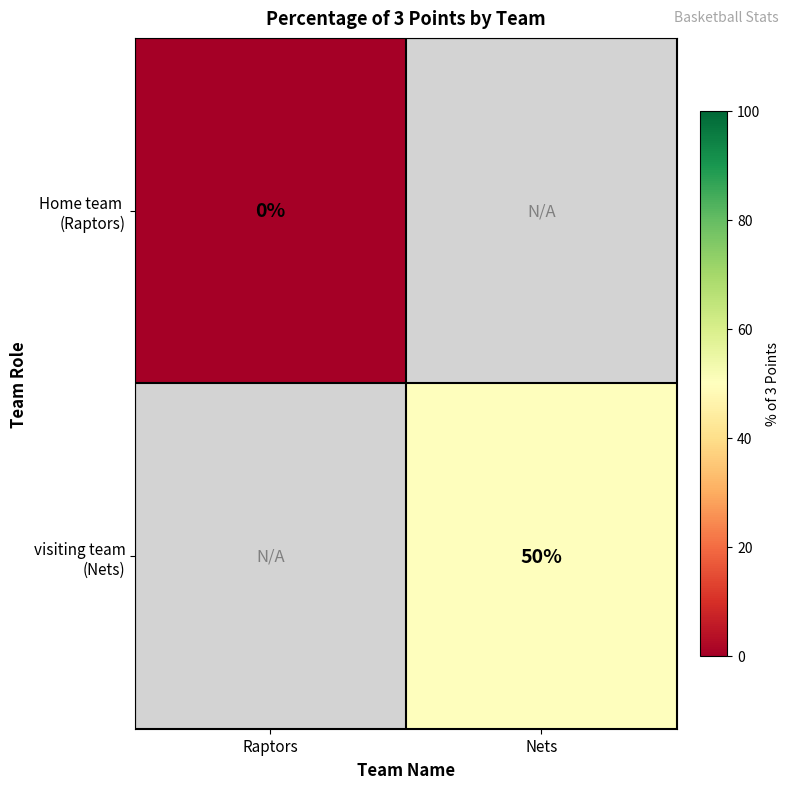

At how many categories does at least one series exceed 41?

1